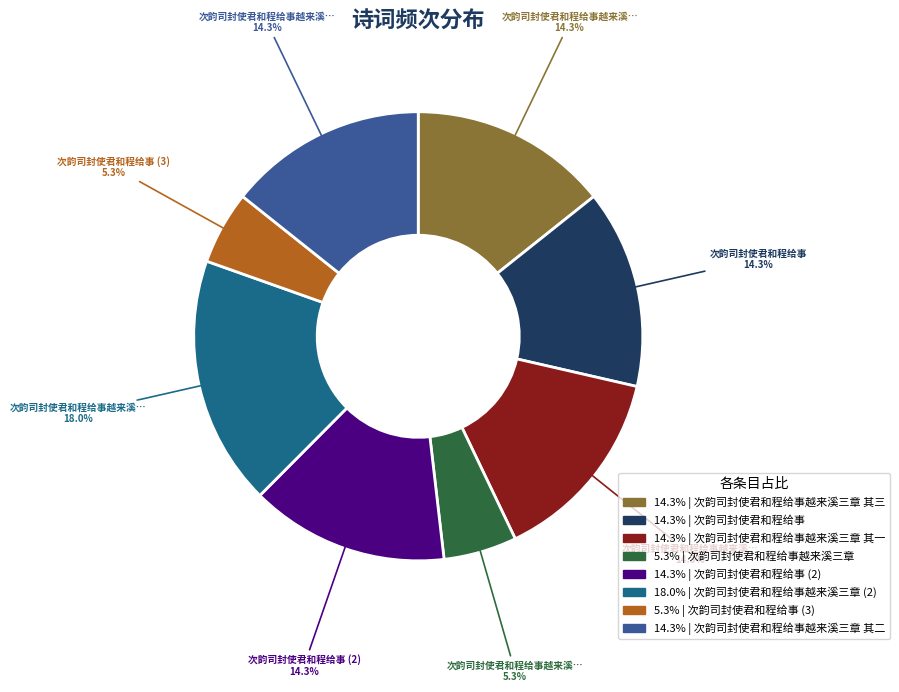

Is there a majority slice in this chart?

No